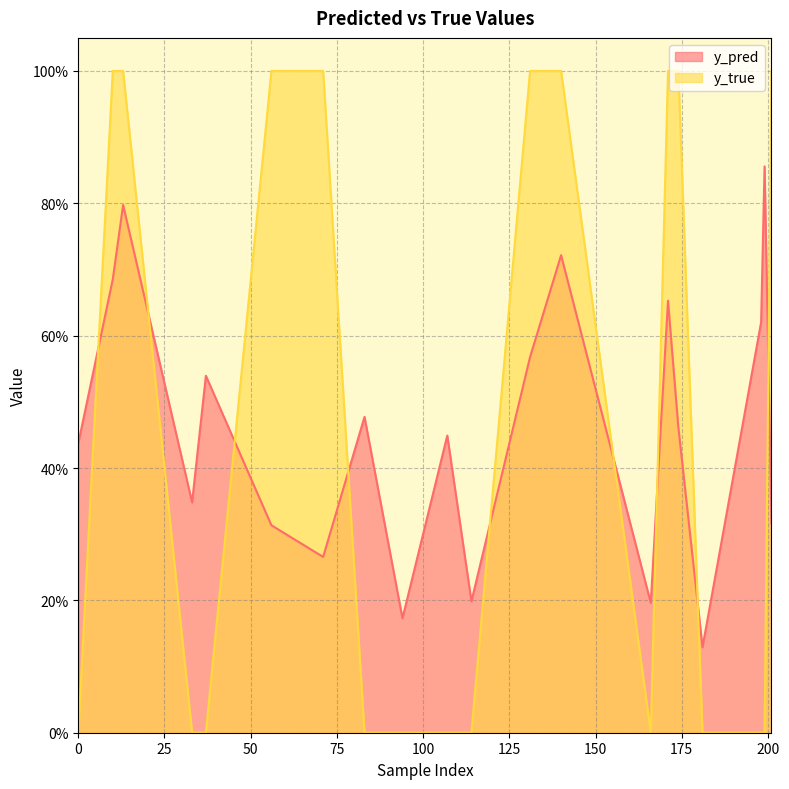

What is the difference between the second highest and second lowest values in the y_pred series?

0.6